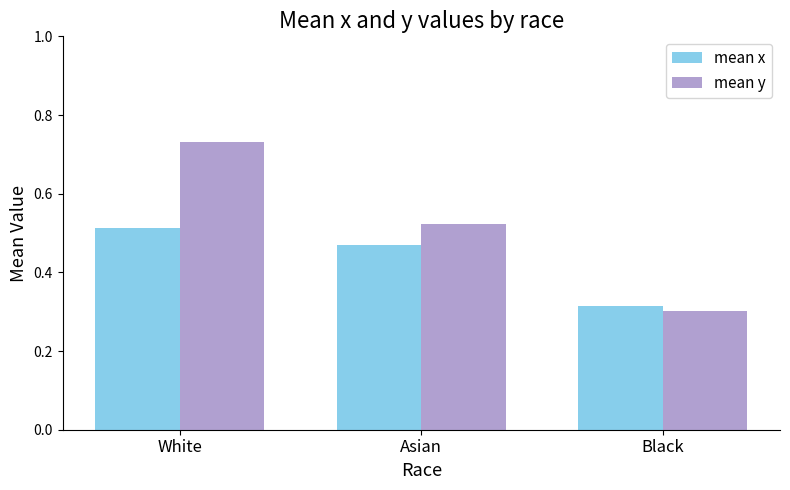

Rank the series by their average value, from highest to lowest.

mean y, mean x